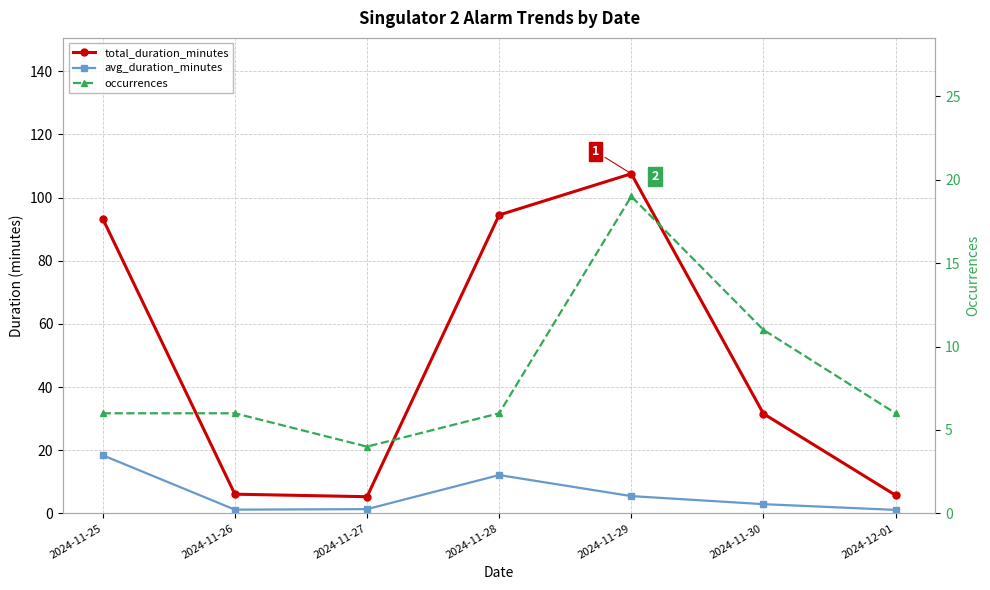

Reading right to left, what are all the values shown in this chart?

total_duration_minutes: 5.7	31.6	107.6	94.5	5.3	6.1	93.3
avg_duration_minutes: 1.1	2.9	5.5	12.1	1.3	1.2	18.4
occurrences: 6.0	11.0	19.0	6.0	4.0	6.0	6.0